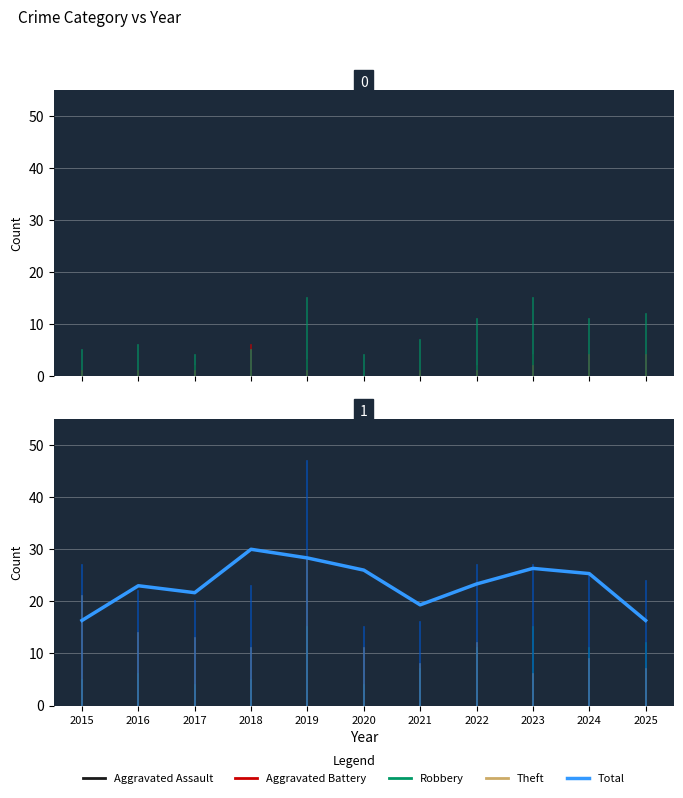

True or false: the data has more than 0 interior local peaks.

True